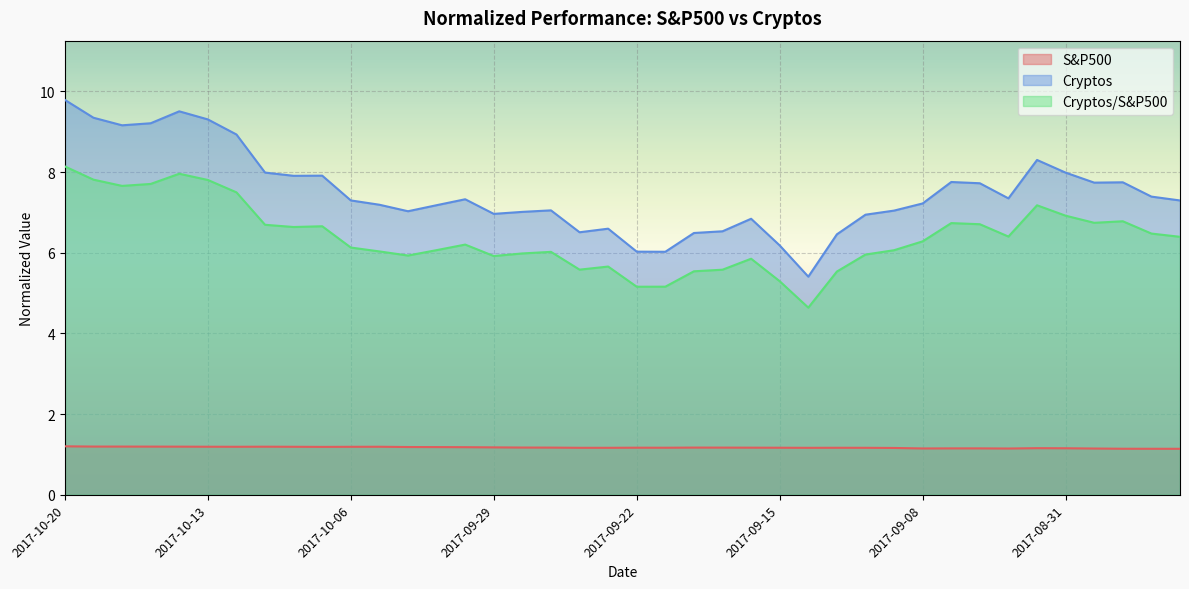

True or false: Cryptos/S&P500 and S&P500 intersect in this chart.

False